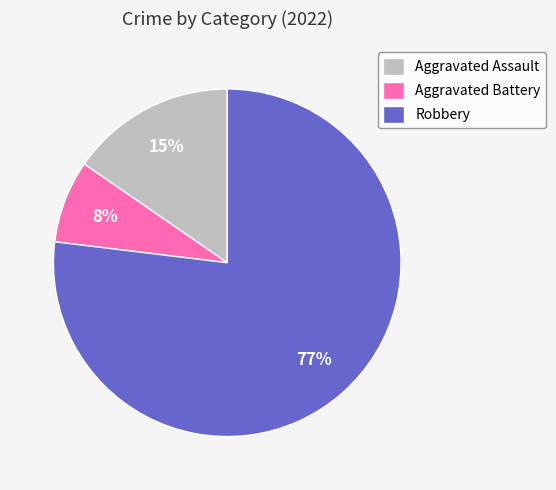

To the nearest percent, what percentage of the pie is Robbery?

77%